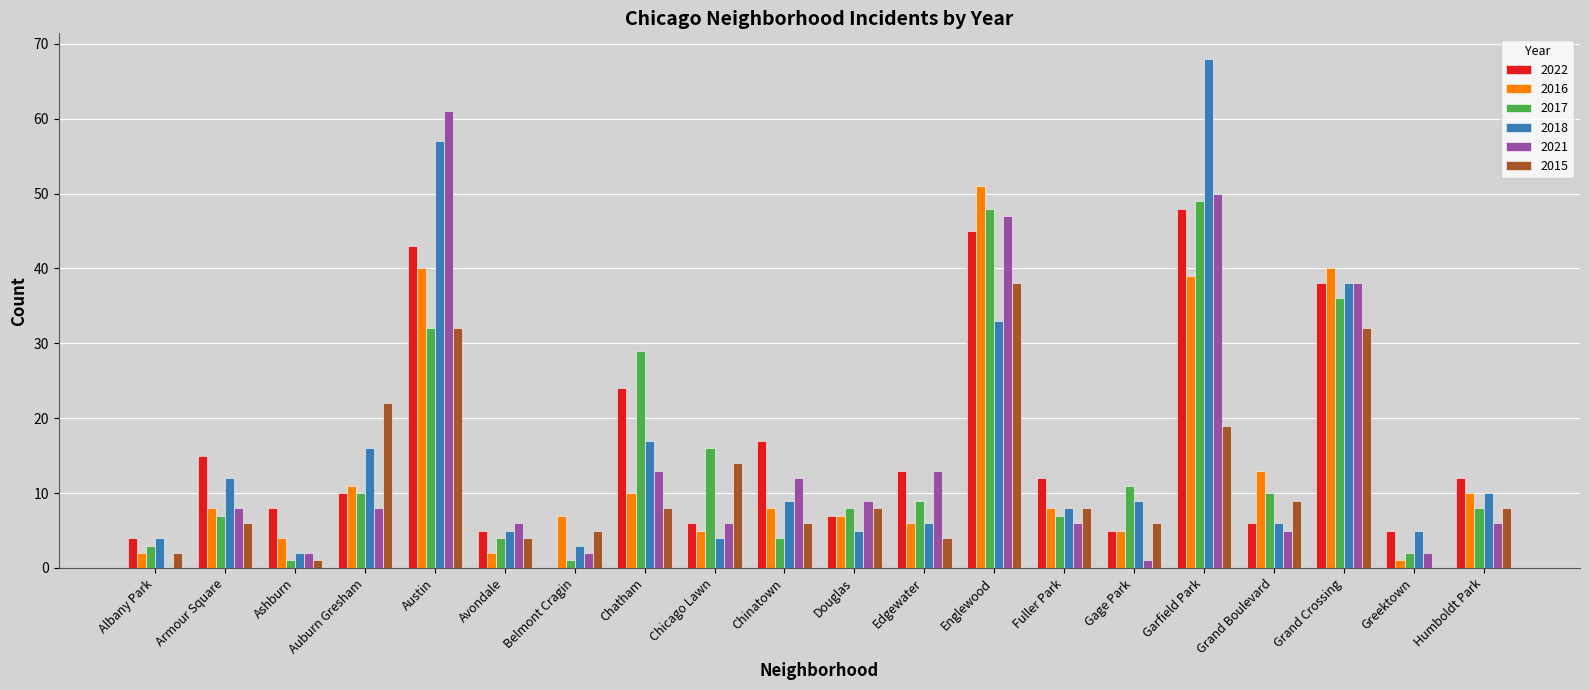

Are the bars grouped side by side (vs. stacked)?

Yes